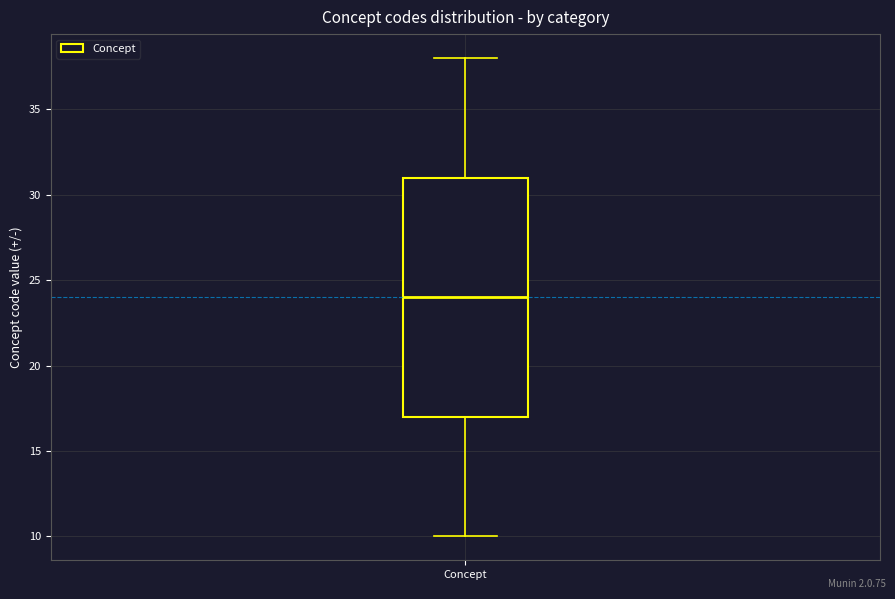

Transcribe this box plot: give where the median line is, the range the box spans, and where the two whiskers end, as read against the y-axis. The values are not printed on the chart, so give them approximately, as read against the axis.

median 24, box 17 to 31, whiskers 10 to 38